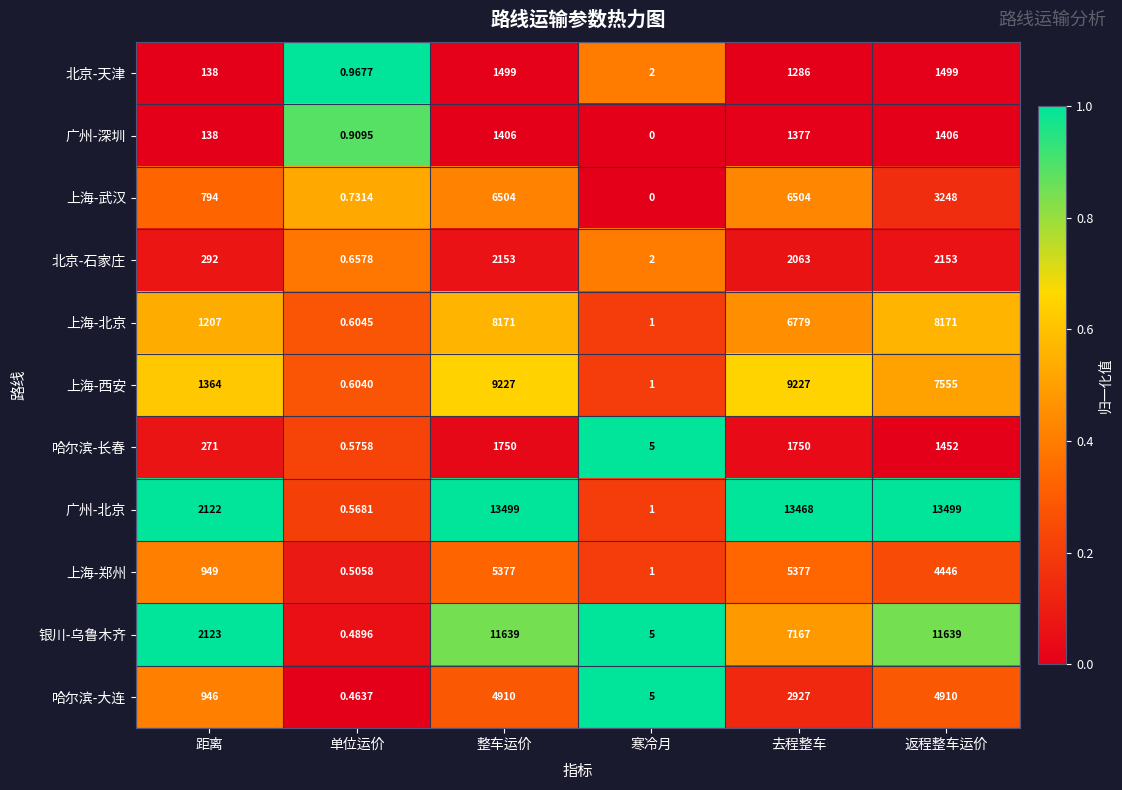

Which series has the largest range (max minus min)?

广州-北京